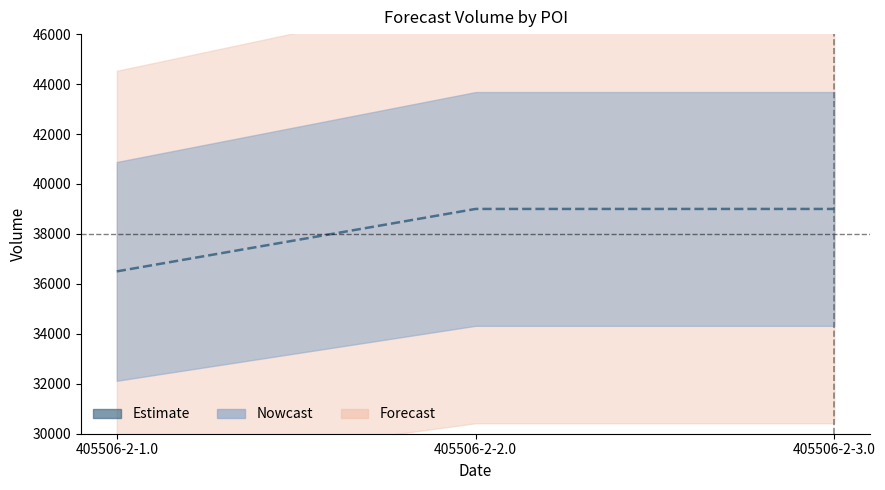

List the labels in order of value, smallest first.

405506-2-1.0, 405506-2-2.0, 405506-2-3.0